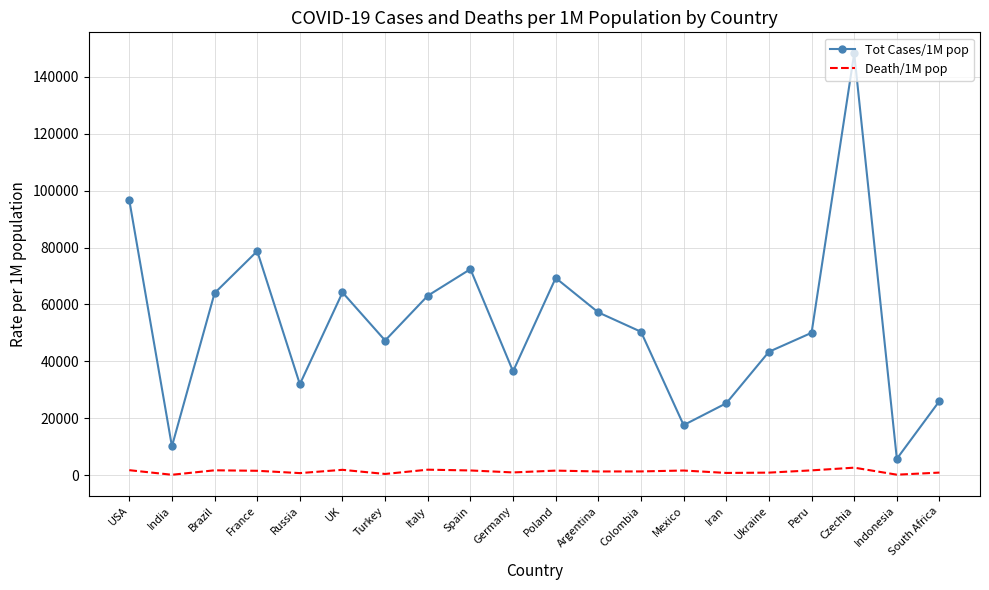

At which label does Tot Cases/1M pop reach its peak?

Czechia